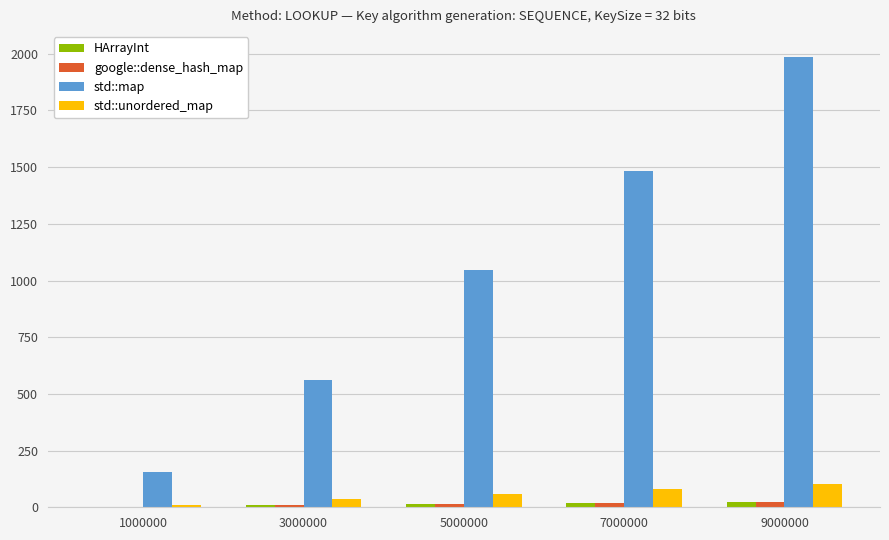

Which series has the largest total across all categories?

std::map